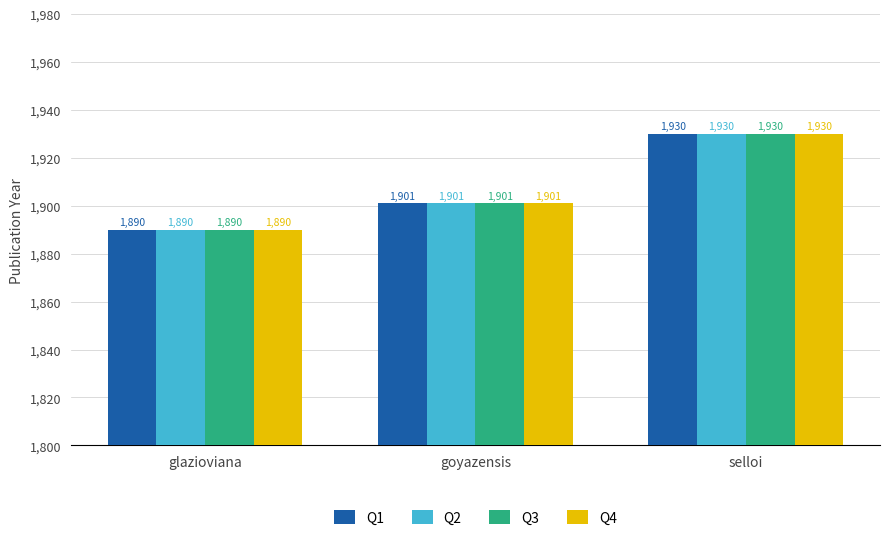

At which label does Q3 reach its minimum?

glazioviana